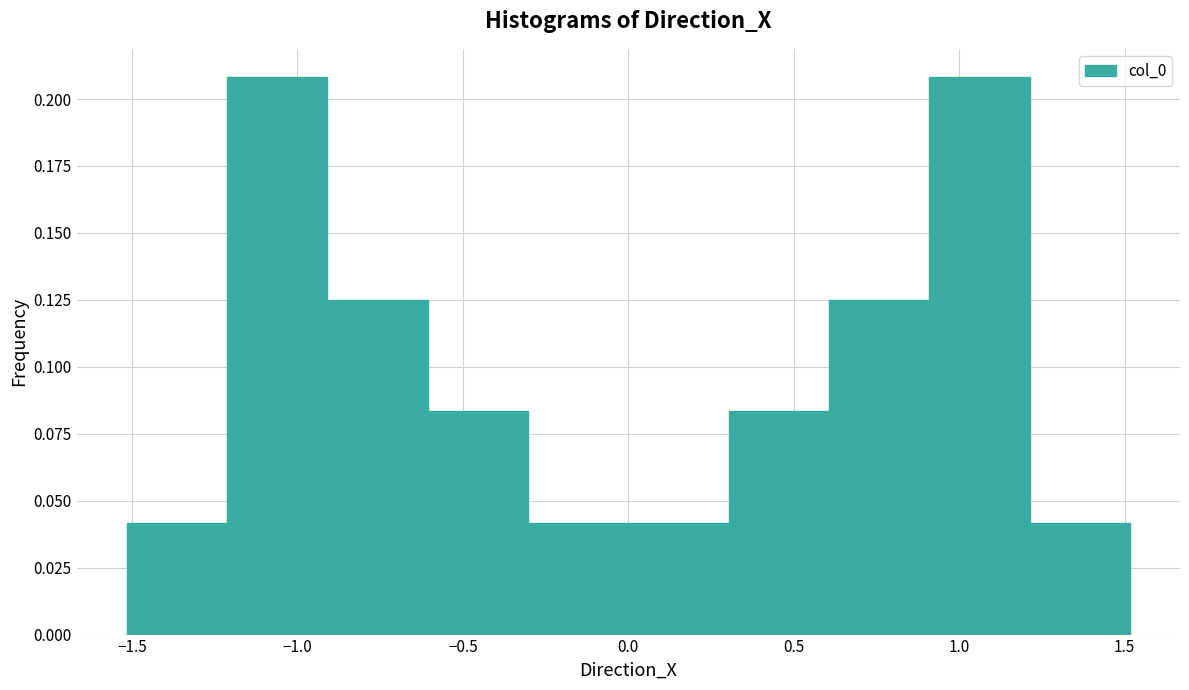

Reading left to right, list every bar in this chart as the range it spans on the x-axis followed by its height. Neither the bar edges nor the heights are printed on the chart, so give them approximately, as read against the axes.

-1.5 to -1.2: 0.040
-1.2 to -0.9: 0.210
-0.9 to -0.6: 0.125
-0.6 to -0.3: 0.085
-0.3 to 0.0: 0.040
0.0 to 0.3: 0.040
0.3 to 0.6: 0.085
0.6 to 0.9: 0.125
0.9 to 1.2: 0.210
1.2 to 1.5: 0.040